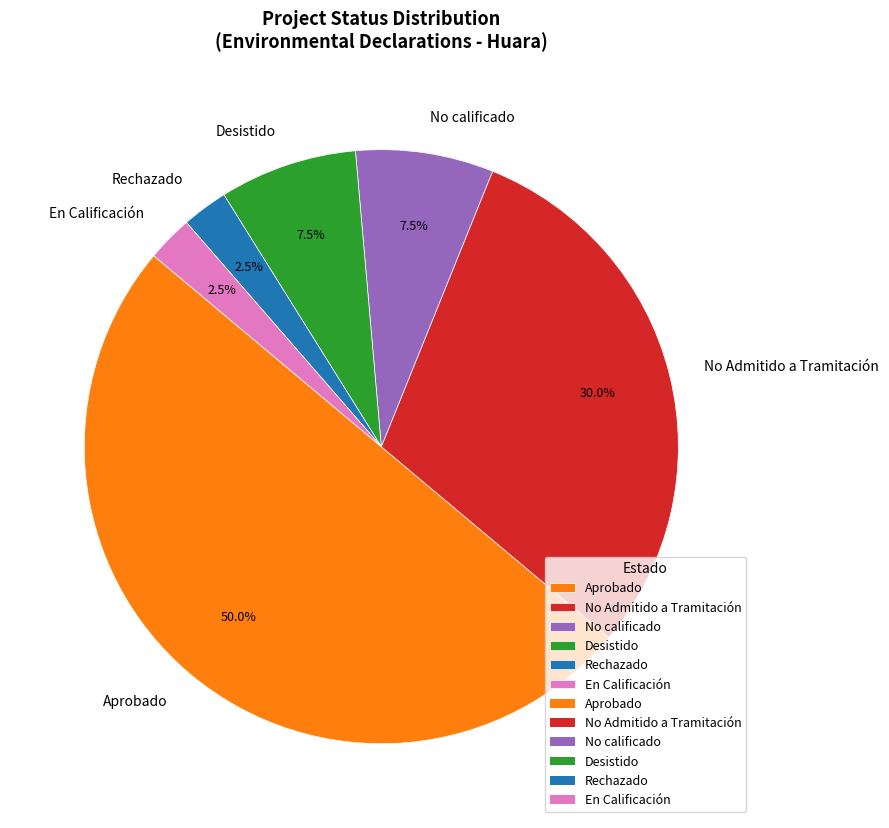

Which category has the biggest portion of the pie?

Aprobado